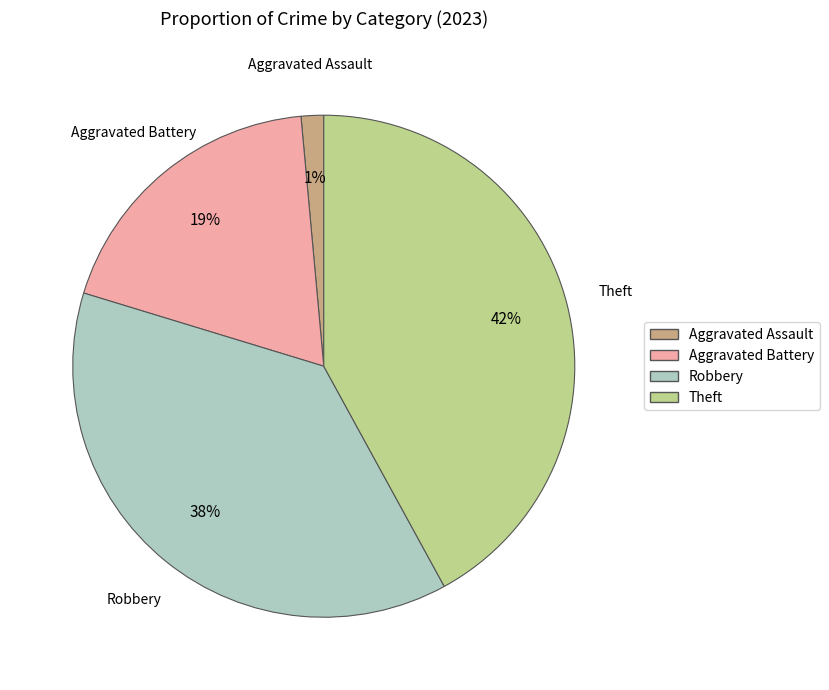

To the nearest percent, what is the difference between the largest and smallest slice percentages?

41%